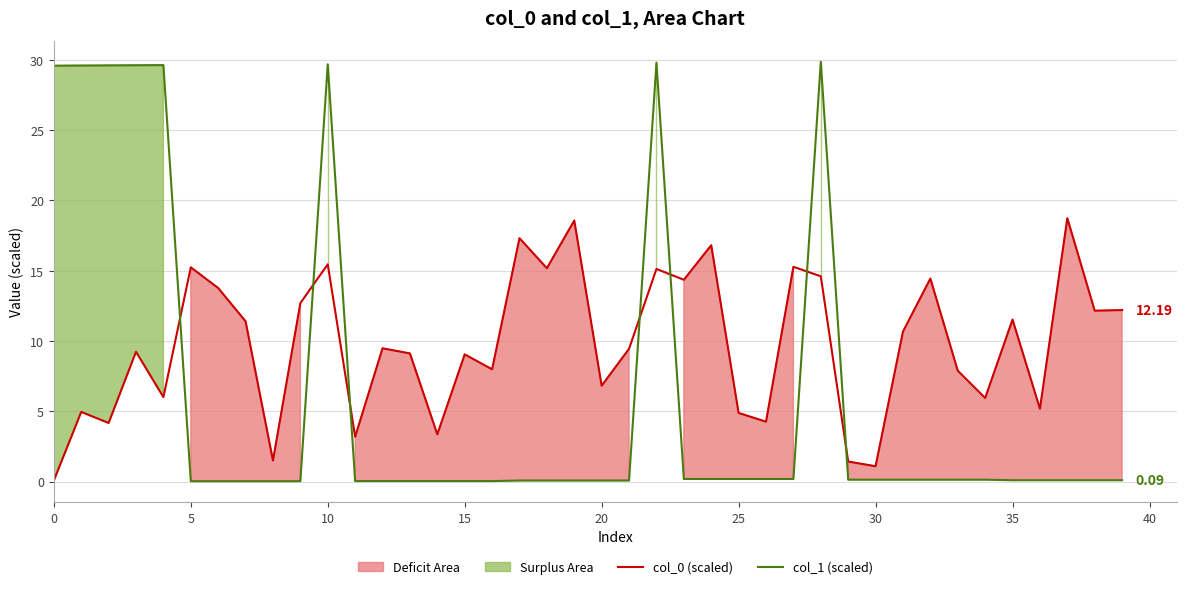

What is the value of the col_1 (scaled) point at the 11th from the left?

29.6